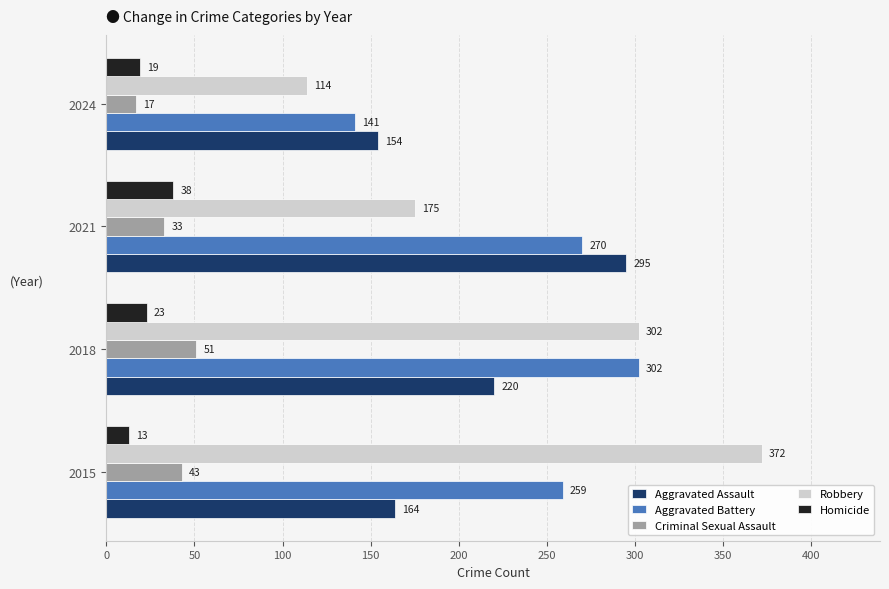

What is the spread (max minus min) of values at 2021?

262